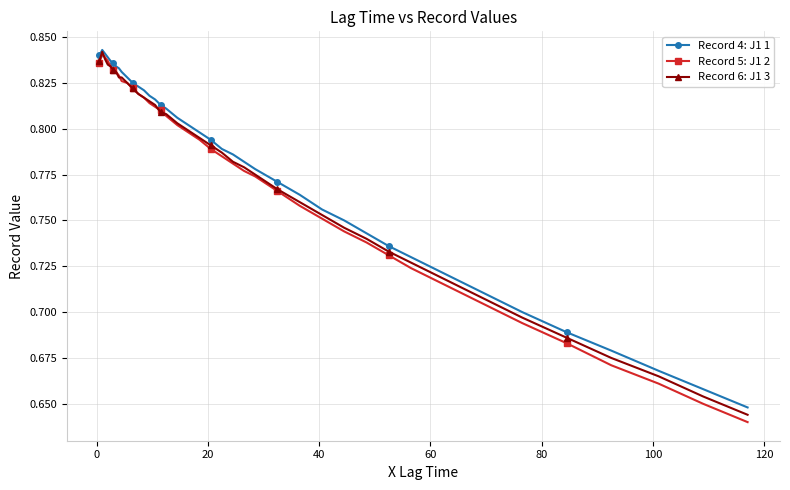

Count the Record 6: J1 3 values in the range 0 to 1.

40